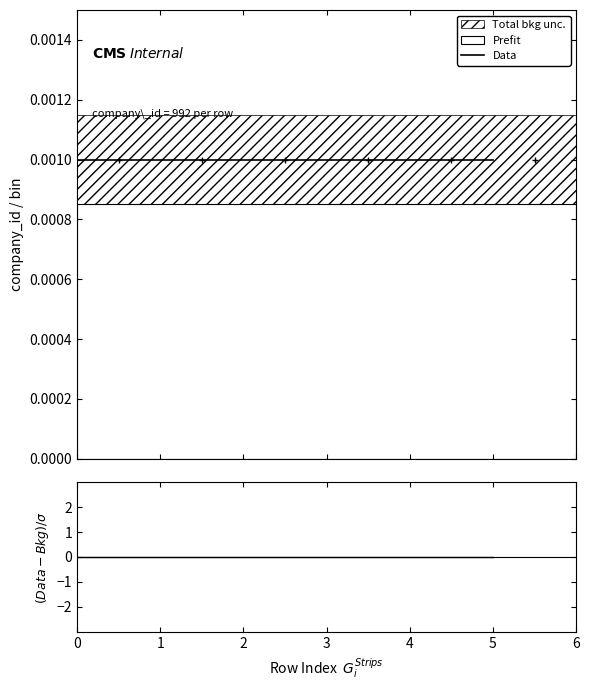

At 2, list the series in order from smallest to largest.

(Data-Bkg)/σ, Data